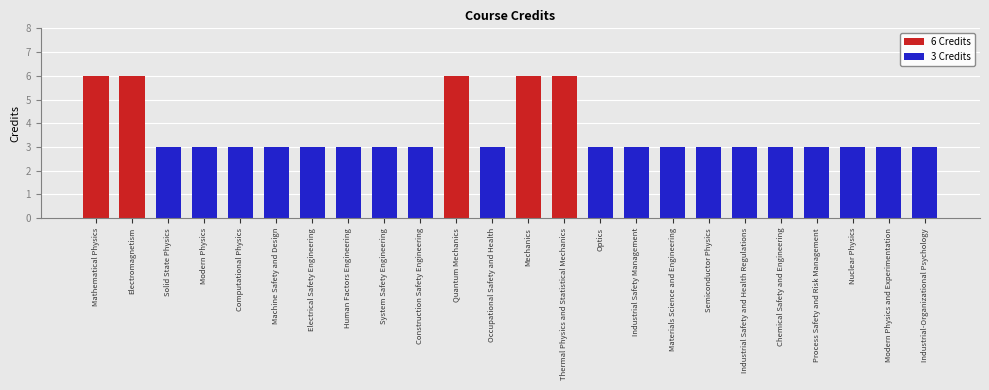

What is the greatest value displayed?

6